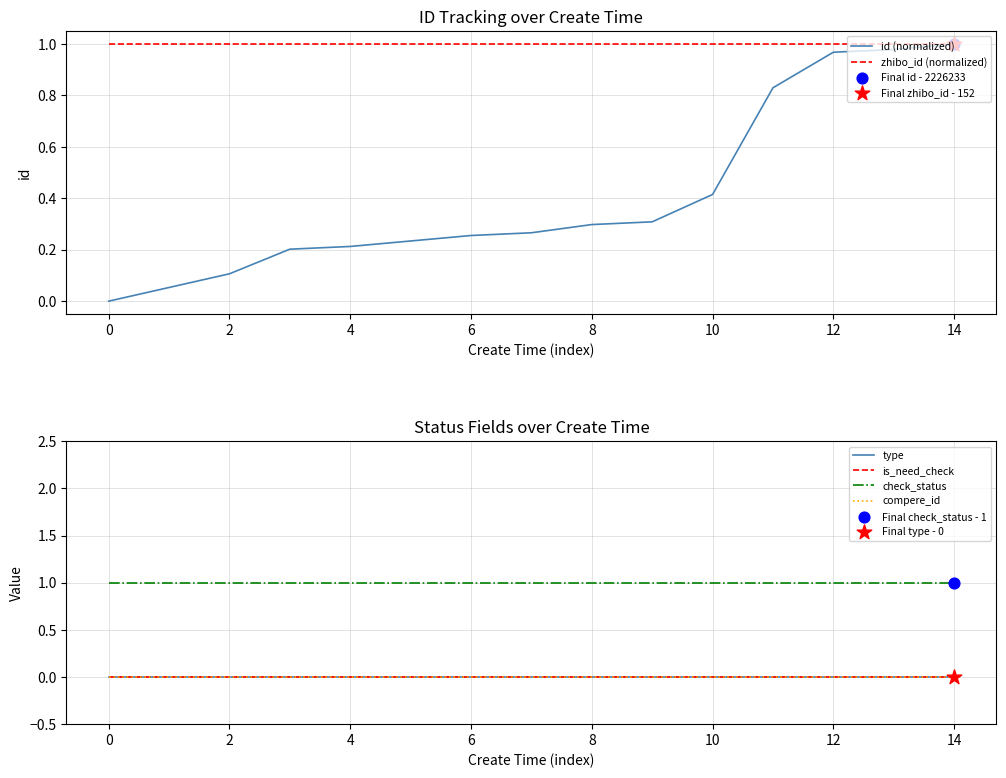

Which series has the widest spread of Y values?

id (normalized)